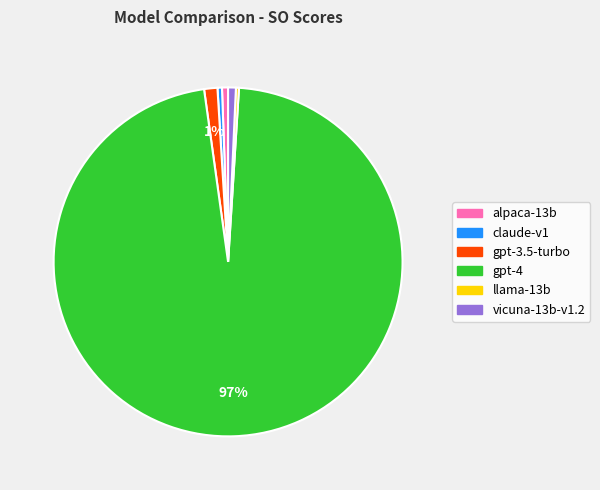

To the nearest percent, what is the difference between the gpt-3.5-turbo and claude-v1 slice percentages?

1%